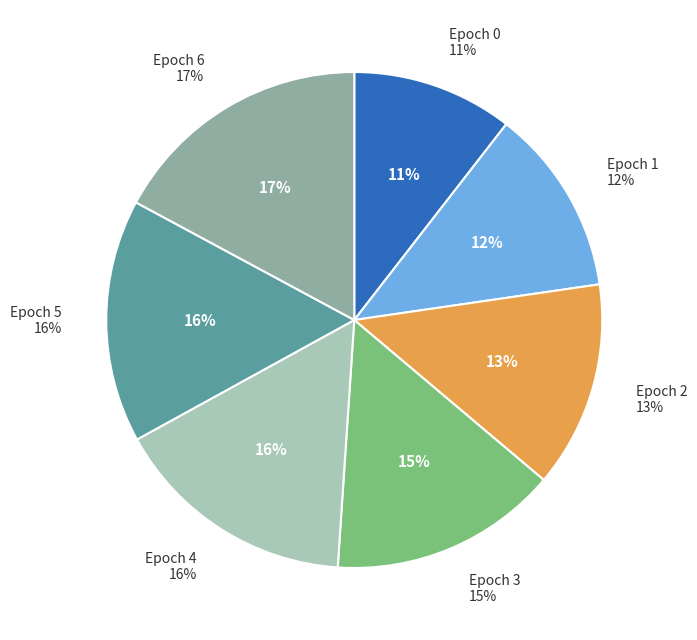

What is the largest slice in the pie chart?

Epoch 6